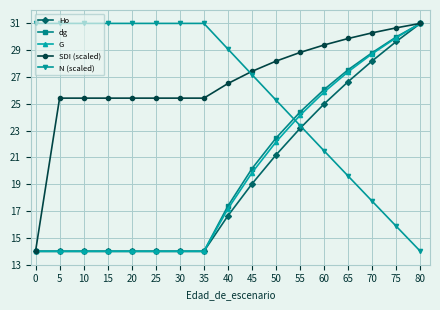

Which category has the highest value in the SDI (scaled) series?

80